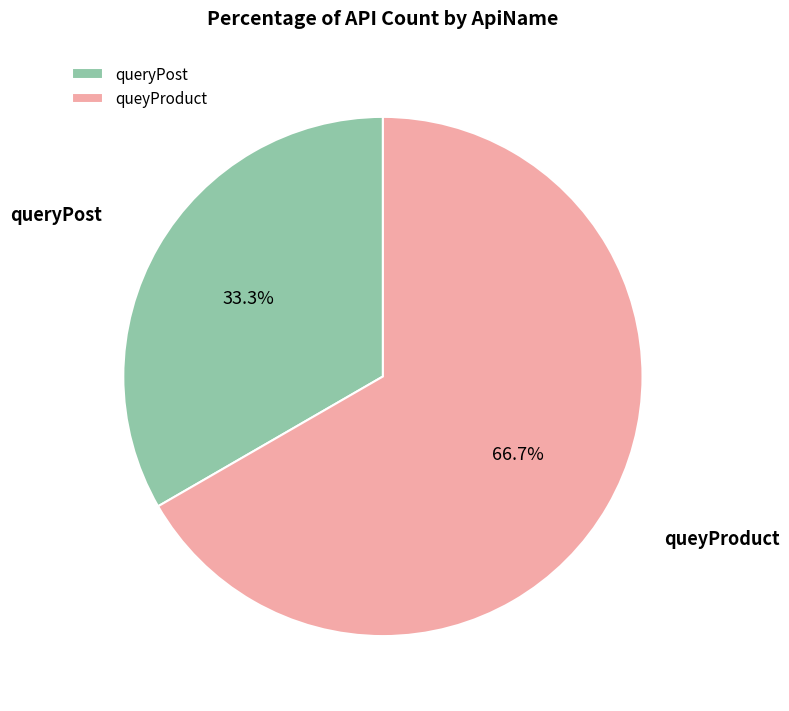

What percentage is the queryPost slice, to the nearest percent?

33%